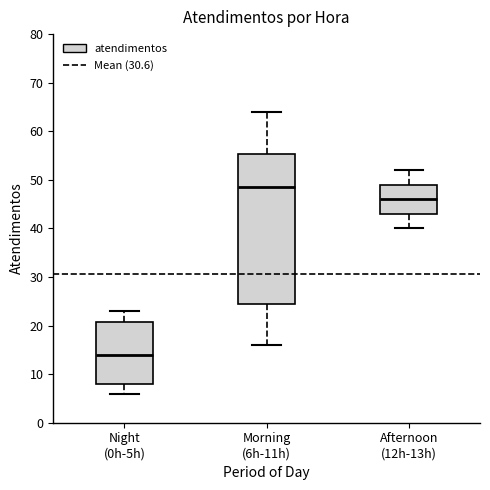

Where is the lower edge of the box for Morning (6h-11h) on the y-axis? The values are not printed on the chart, so give them approximately, as read against the axis.

25